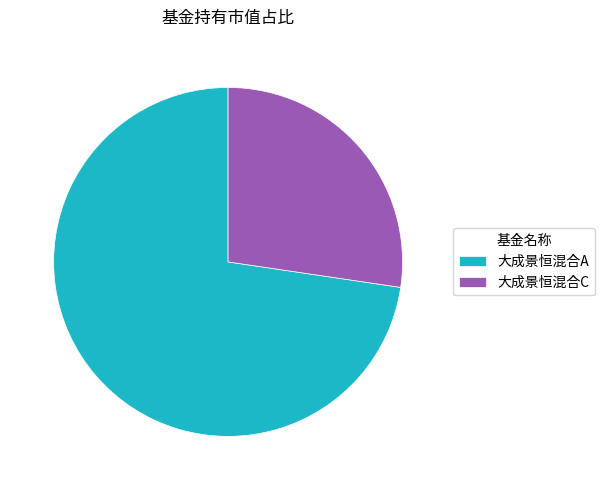

Which has a higher value, 大成景恒混合A or 大成景恒混合C?

大成景恒混合A